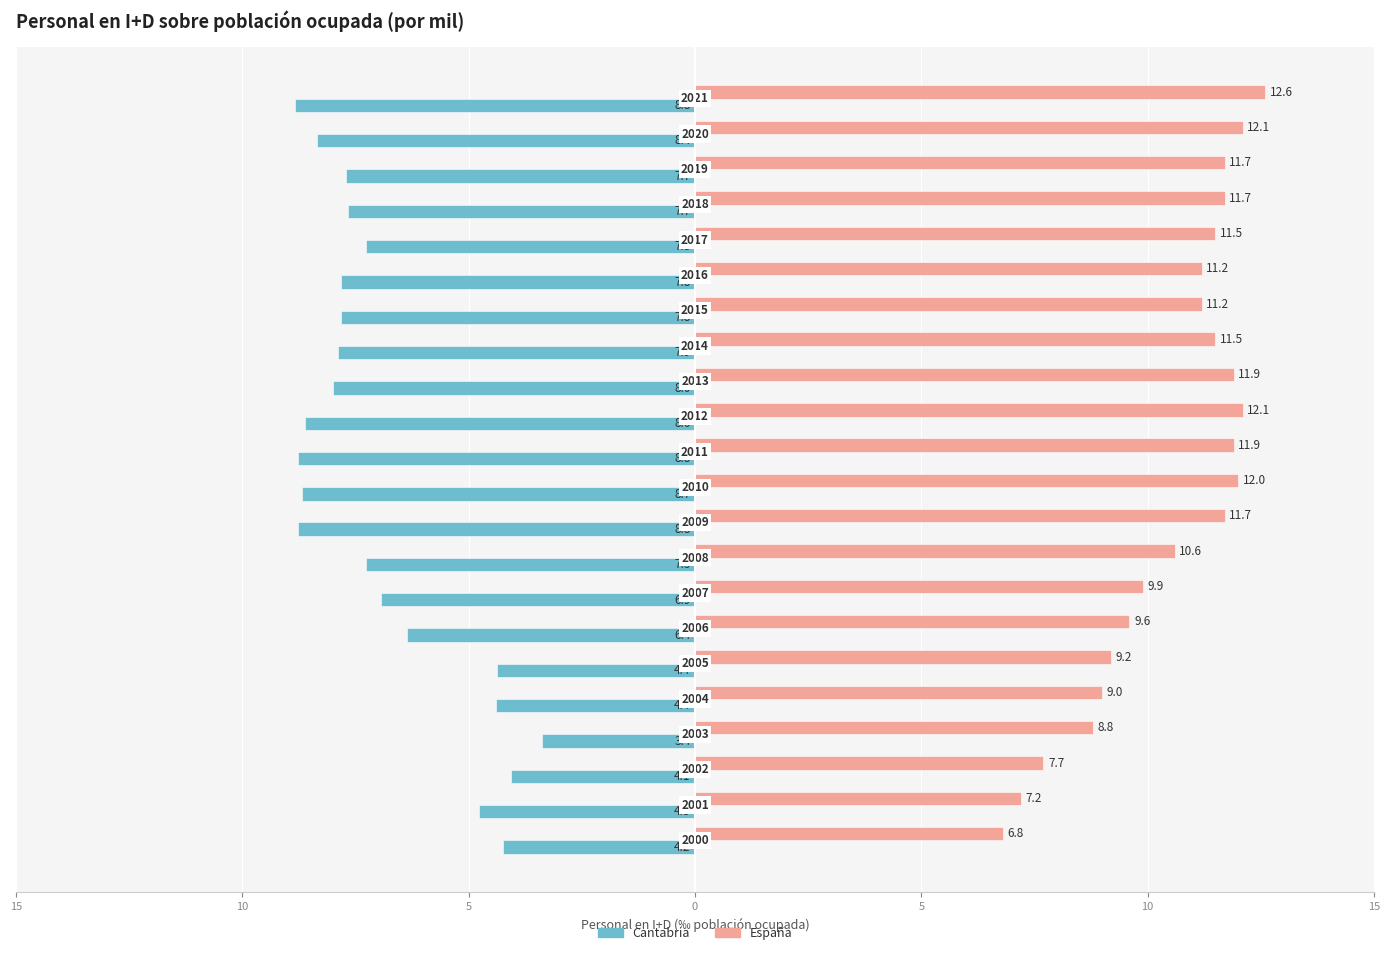

What are all the series names shown in the legend?

Cantabria, España